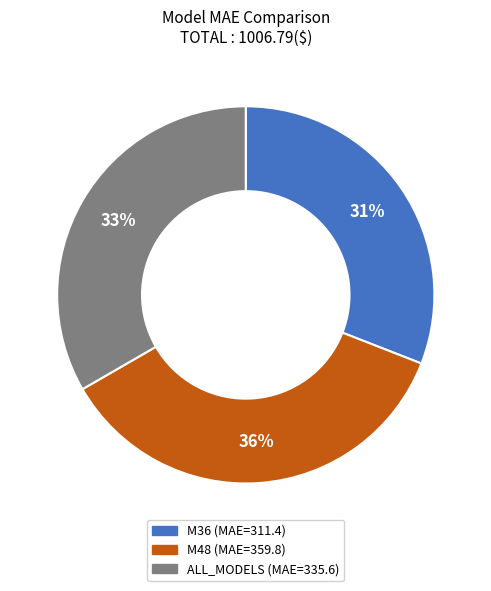

Approximately how many times larger is the value at ALL_MODELS compared to M36?

1.1